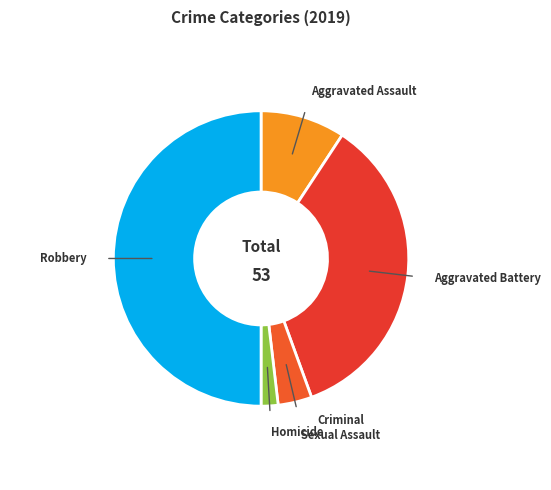

Between Homicide and Robbery, which is larger?

Robbery